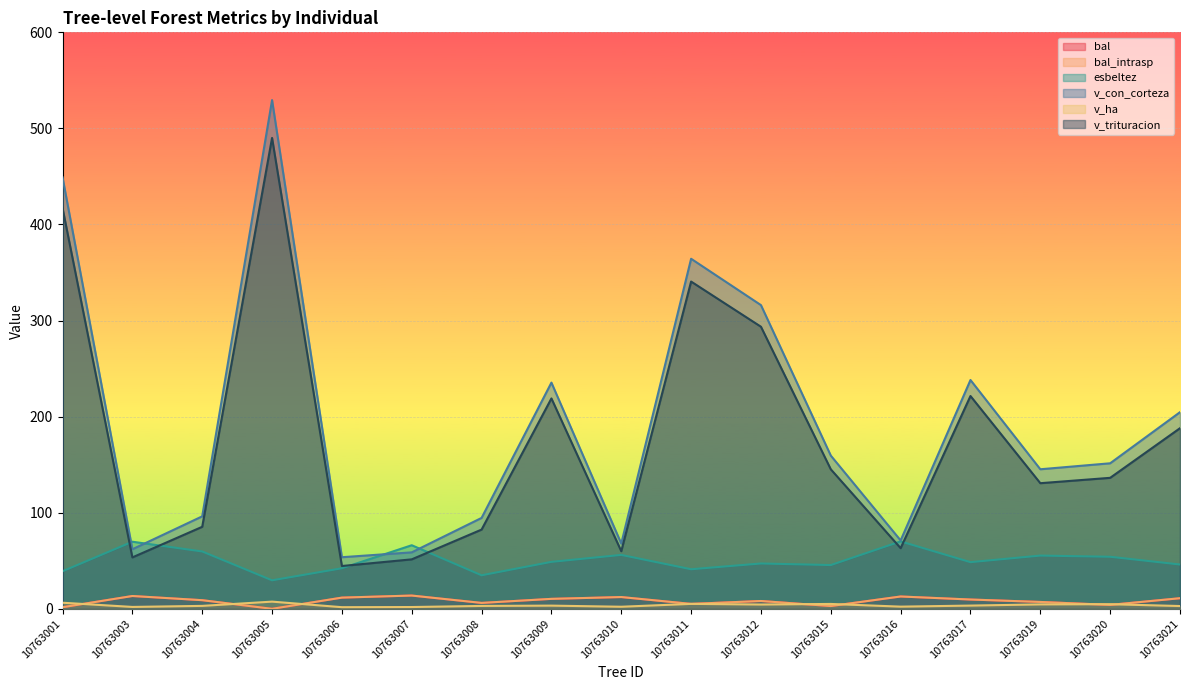

True or false: v_trituracion and v_ha intersect in this chart.

False